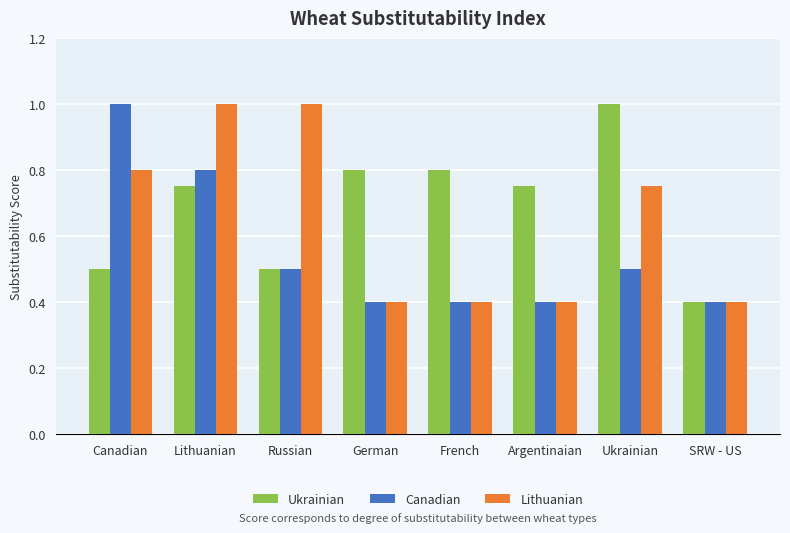

What is the sum of the Lithuanian values at Russian and SRW - US?

1.4